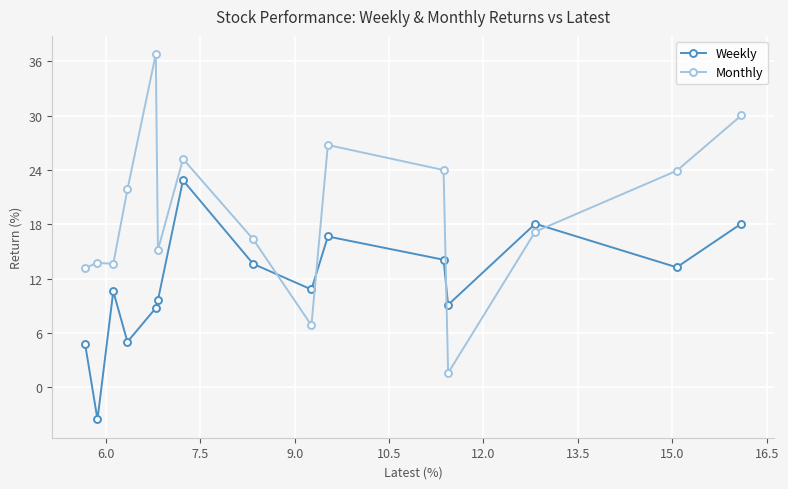

What is the value of the Monthly point at the 8th from the left?

16.4